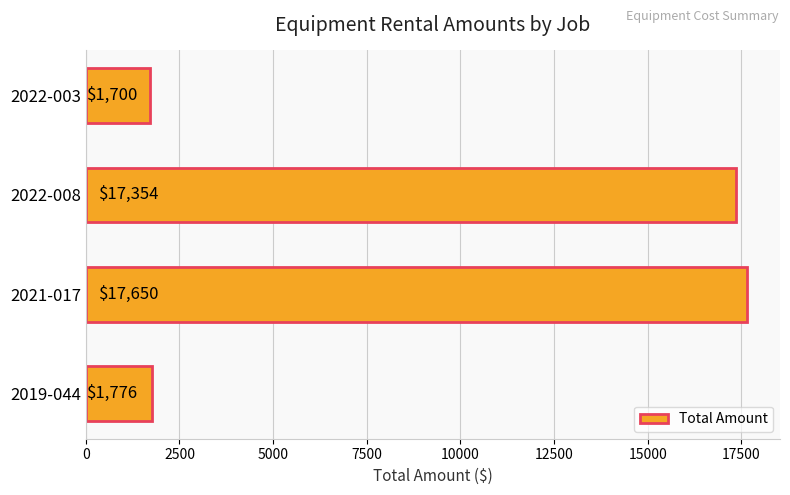

List the labels in order of value, smallest first.

2022-003, 2019-044, 2022-008, 2021-017